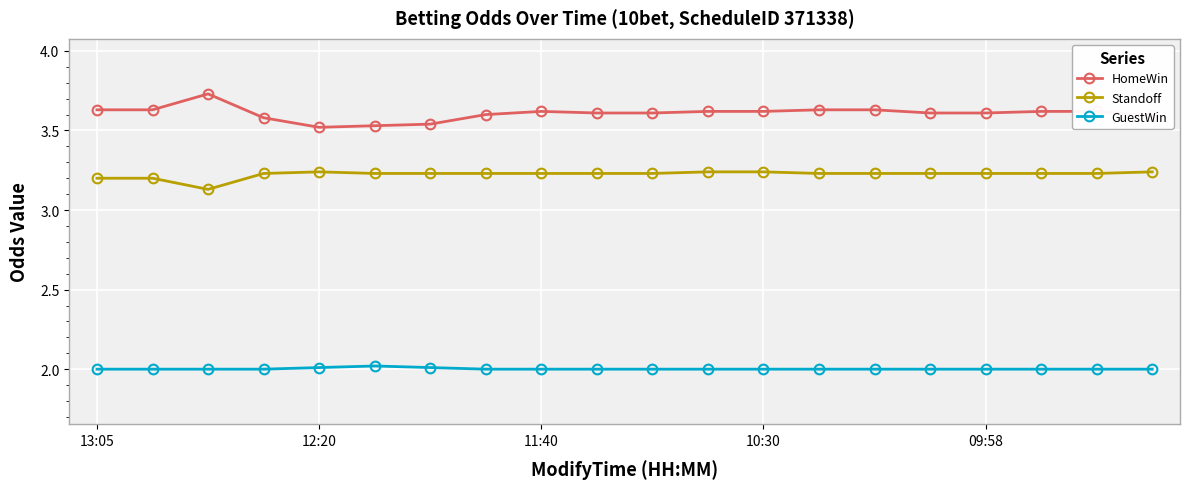

Count the number of categories in the chart.

20